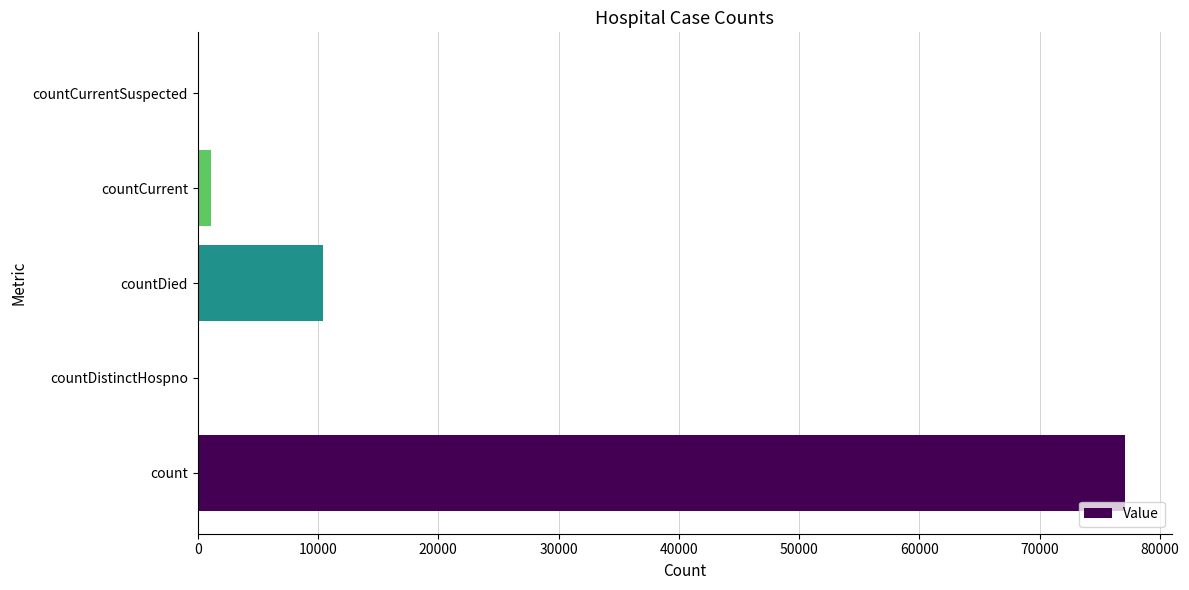

Are the bars horizontal?

Yes